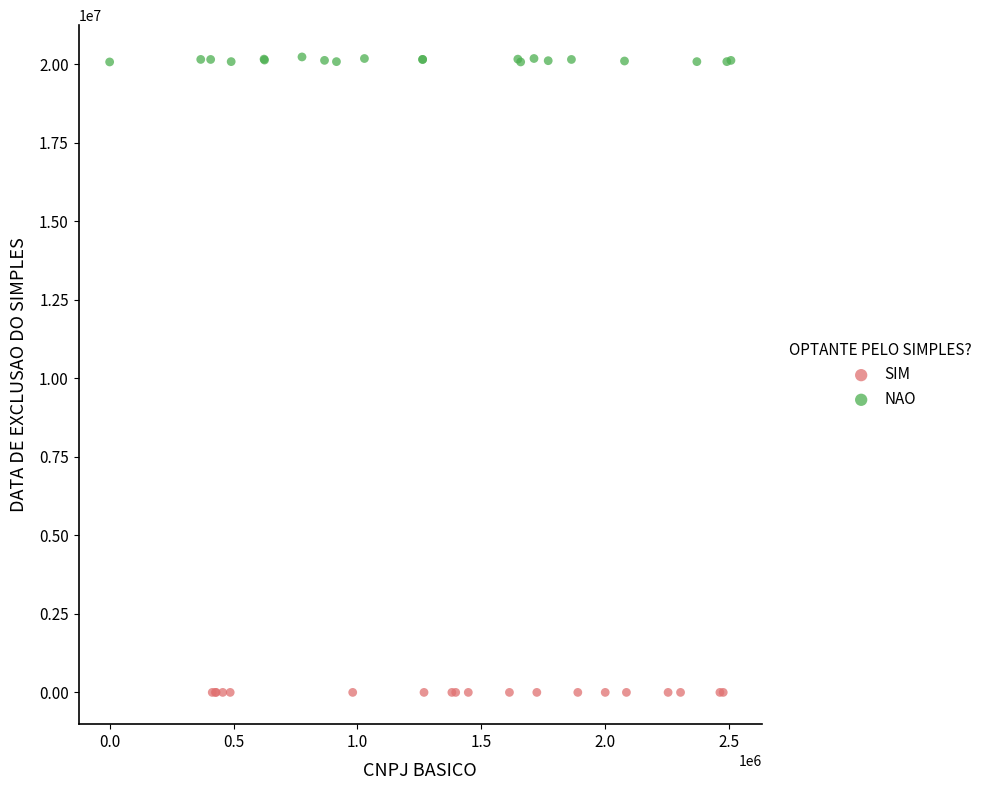

Which series contains the highest Y value?

NAO